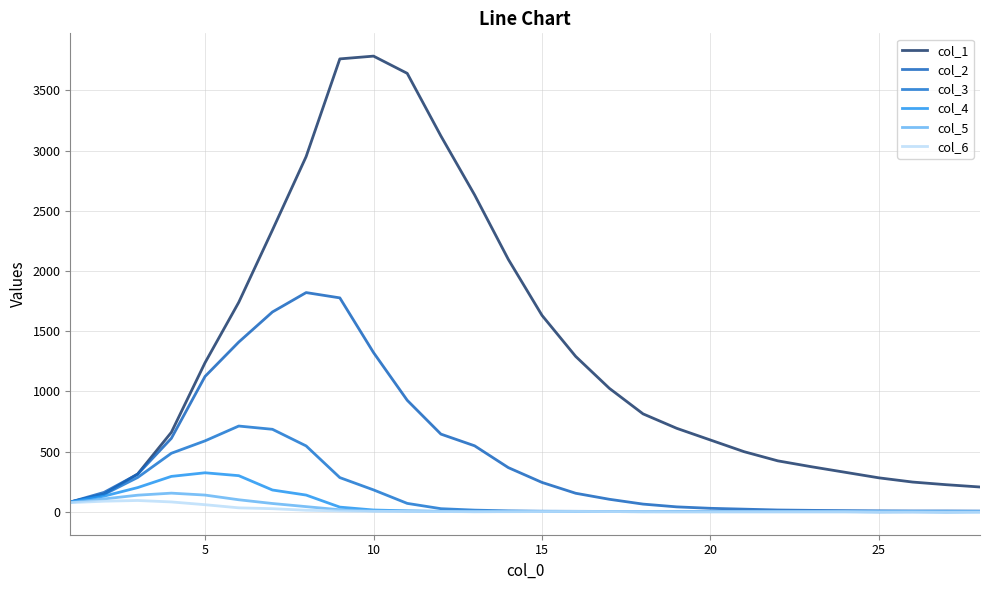

True or false: col_3 and col_5 intersect in this chart.

False